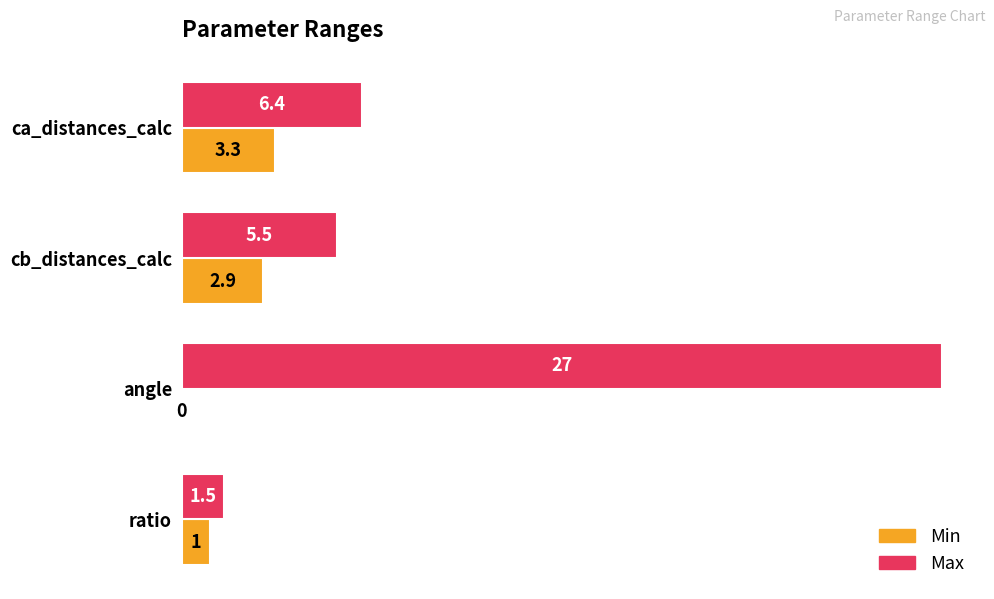

Is the value of Min at ca_distances_calc greater than the value of Max at angle?

No